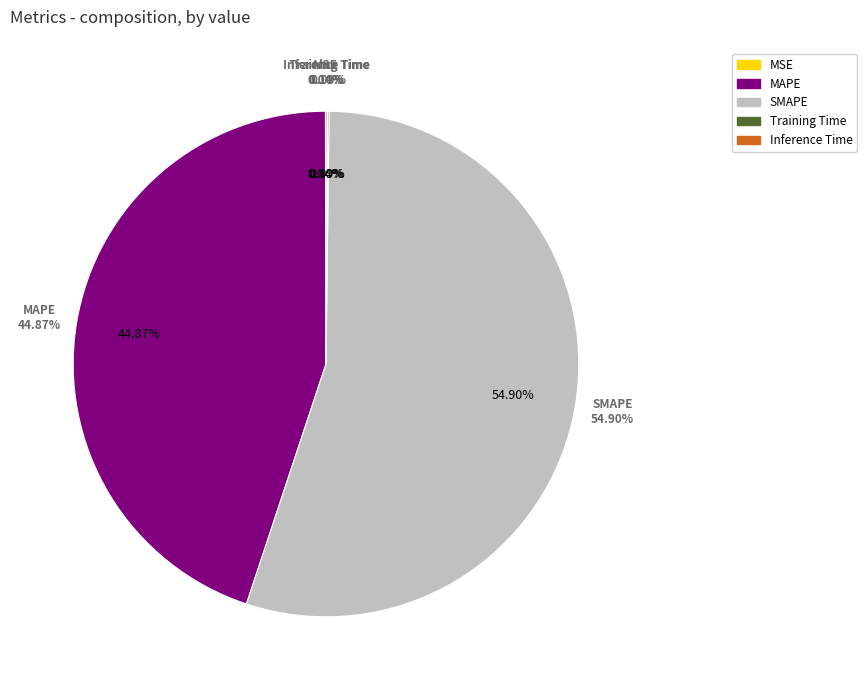

What percentage do Inference Time and MSE together represent?

0.1%